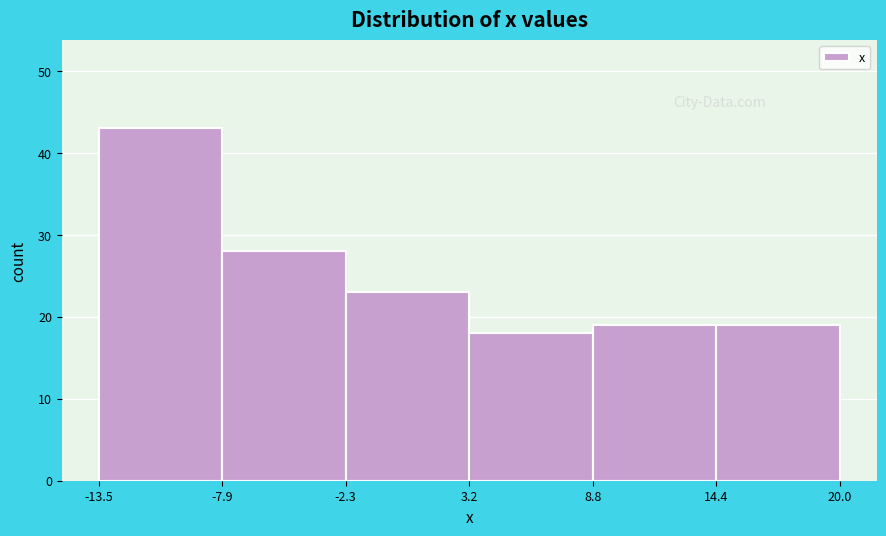

How tall is the bar that spans -7.9 to -2.3 on the x-axis? The values are not printed on the chart, so give them approximately, as read against the axis.

28